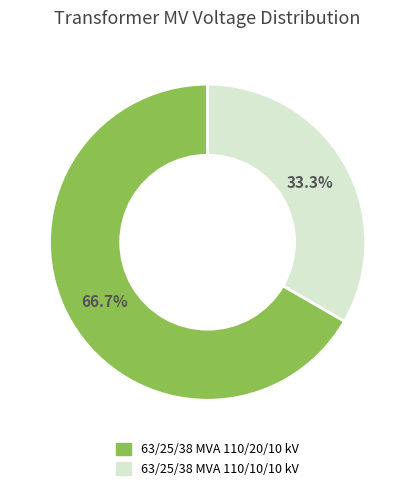

To the nearest percent, what is the average slice percentage?

50%